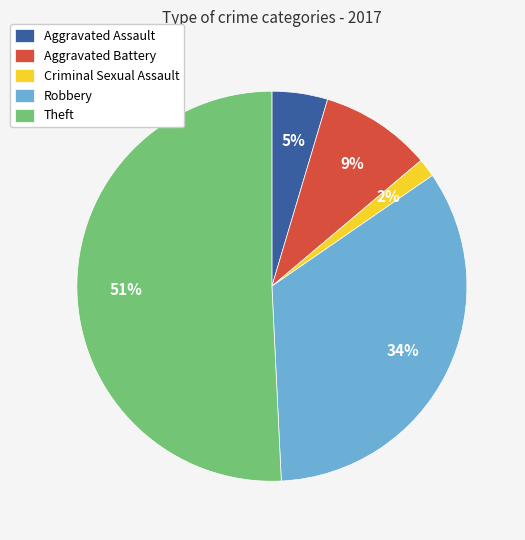

To the nearest percent, what is the difference between the Criminal Sexual Assault and Aggravated Assault slice percentages?

3%